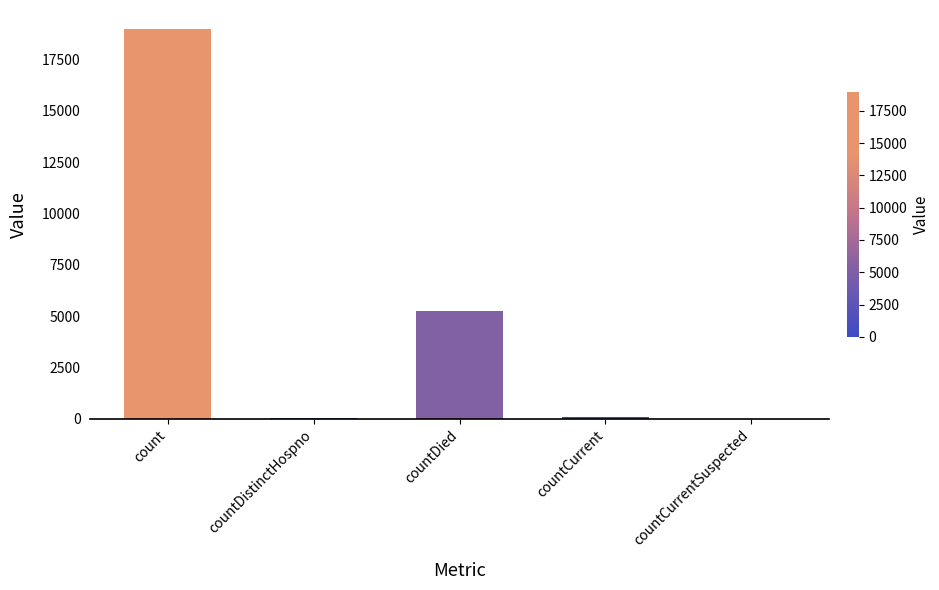

Count the number of categories in the chart.

5